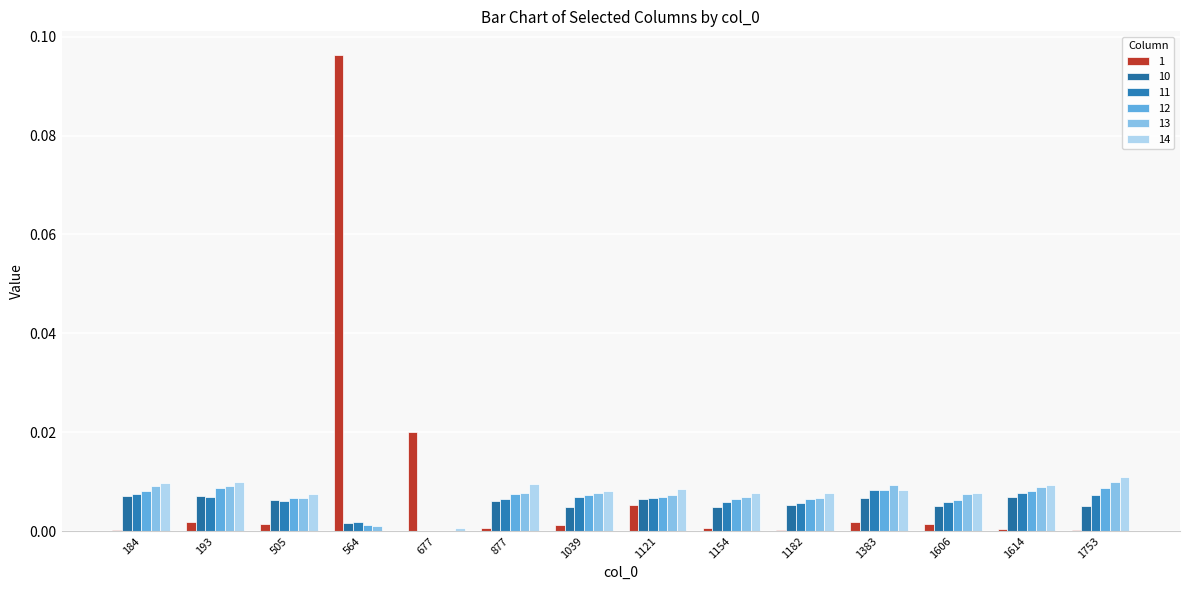

List the labels in order of 11 value, smallest first.

677, 564, 1182, 1606, 1154, 505, 877, 1121, 1039, 193, 1753, 184, 1614, 1383